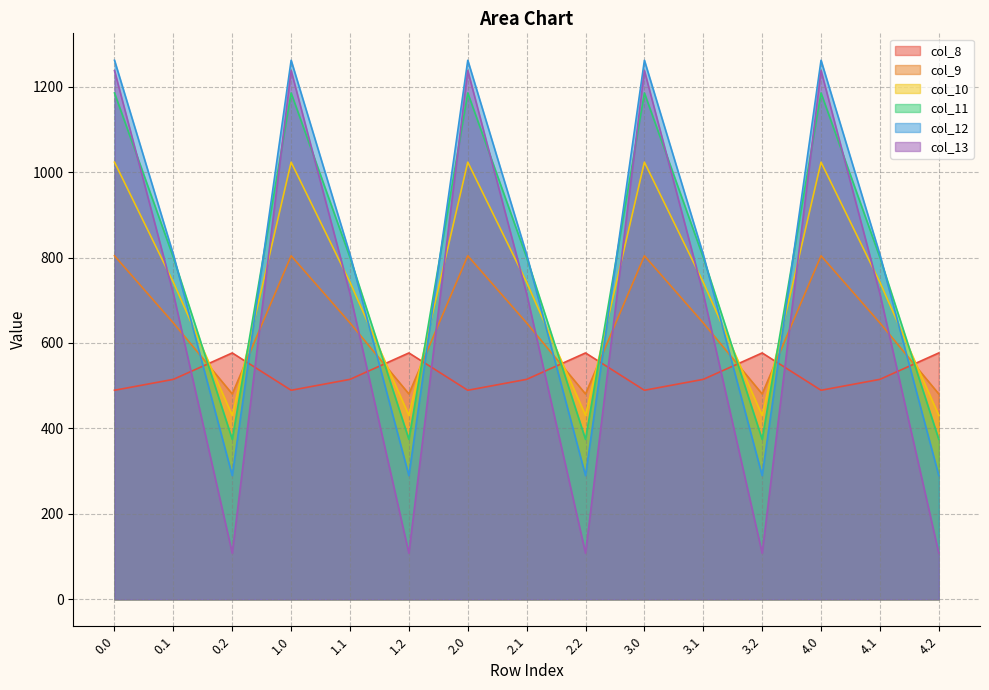

How many data points in col_13 are less than 715?

5